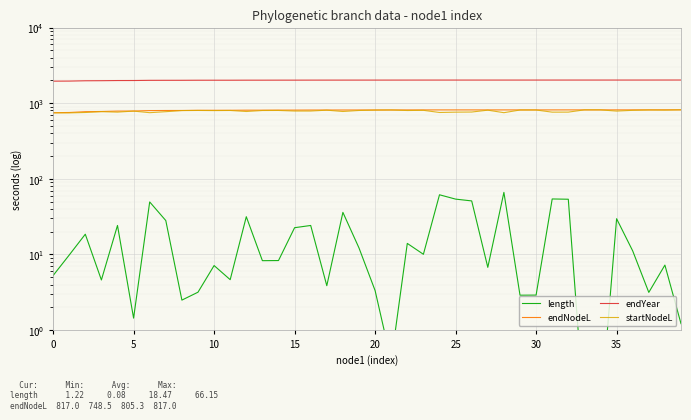

How many data points does each series have?

40